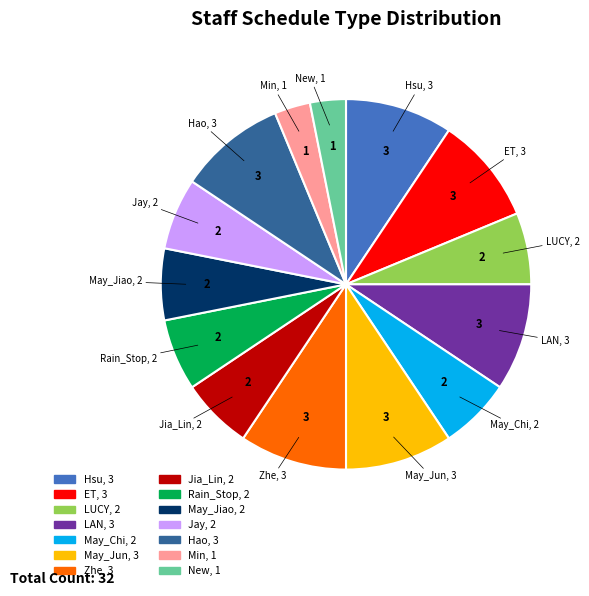

Is it true that Zhe is 23% of the pie?

False